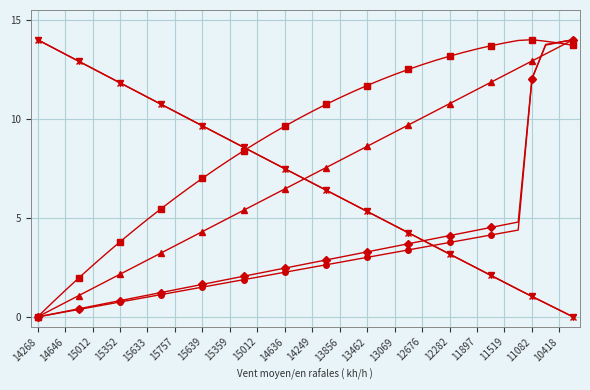

What is the greatest value displayed?

14.0